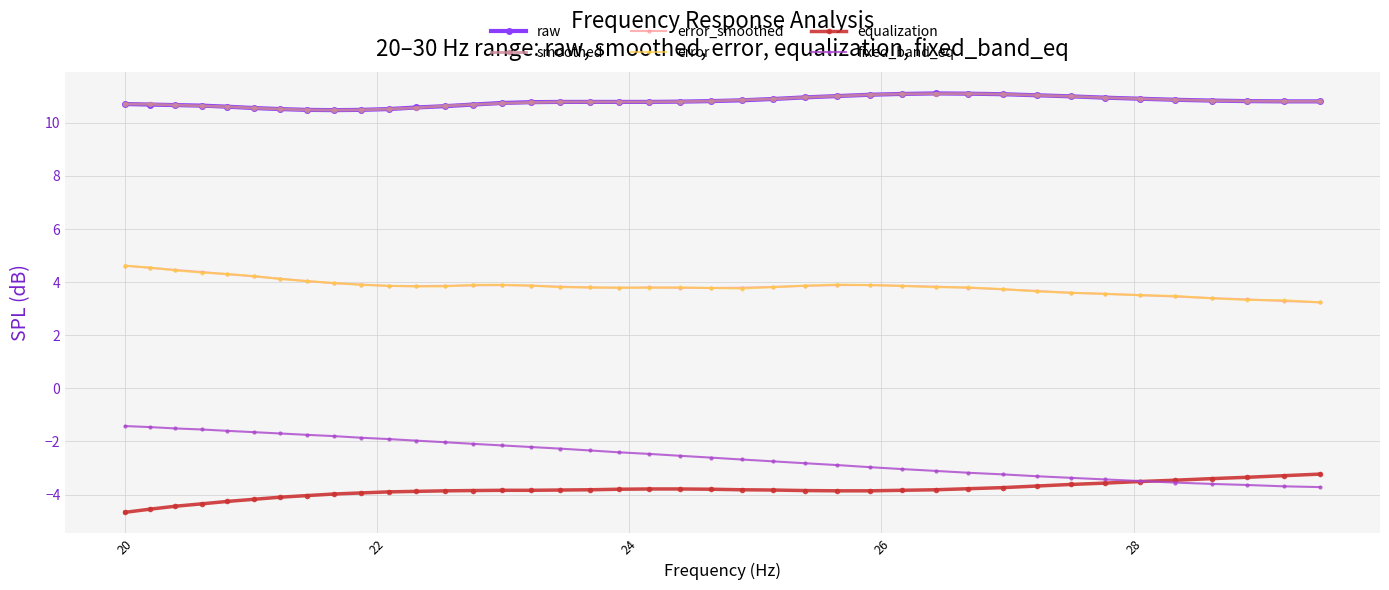

True or false: equalization and smoothed intersect in this chart.

False